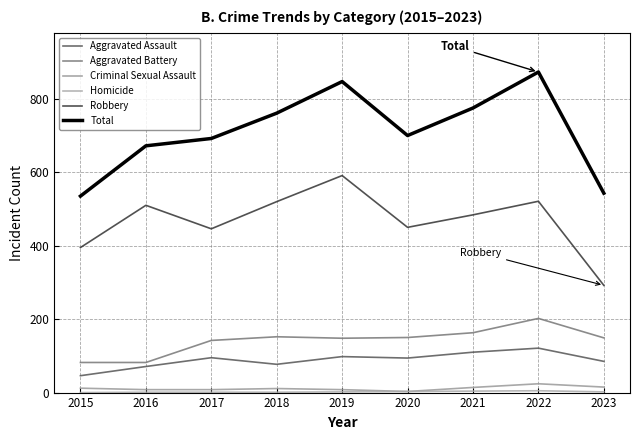

True or false: Aggravated Assault and Robbery intersect in this chart.

False